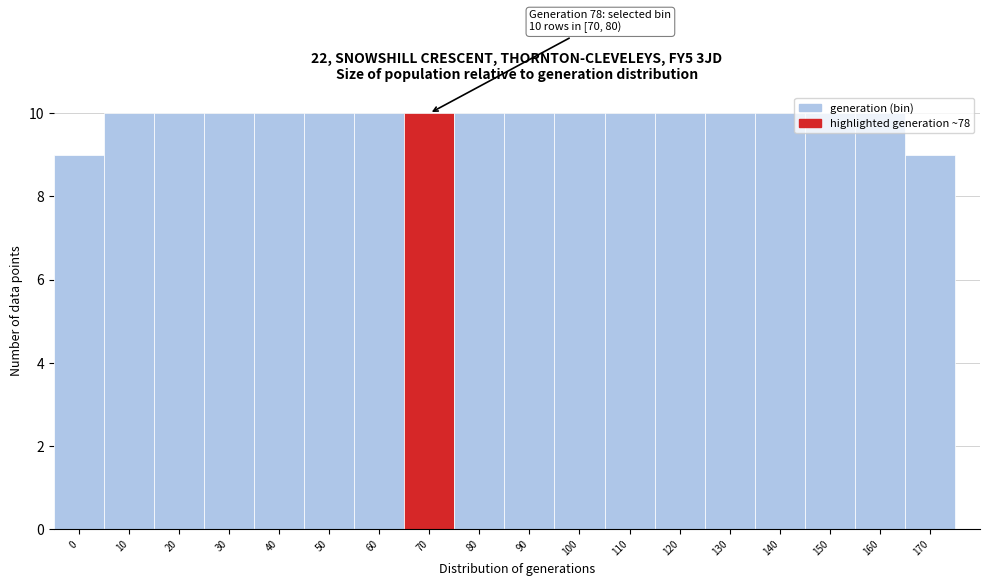

The chart shows a value of 14 at 160. True or false?

False